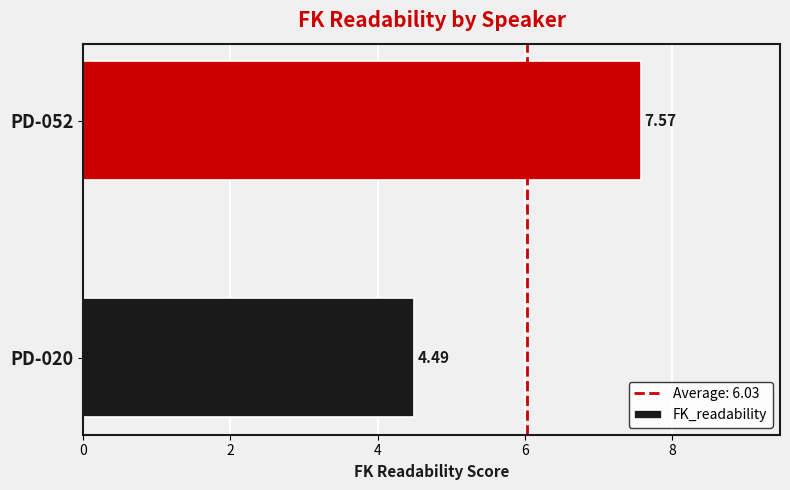

Rank the categories by value from highest to lowest.

PD-052, PD-020